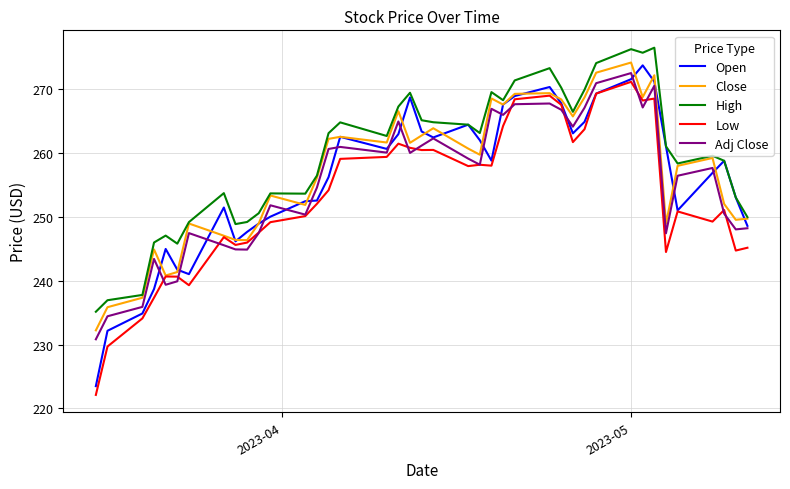

What is the highest value of the Adj Close series?

272.5